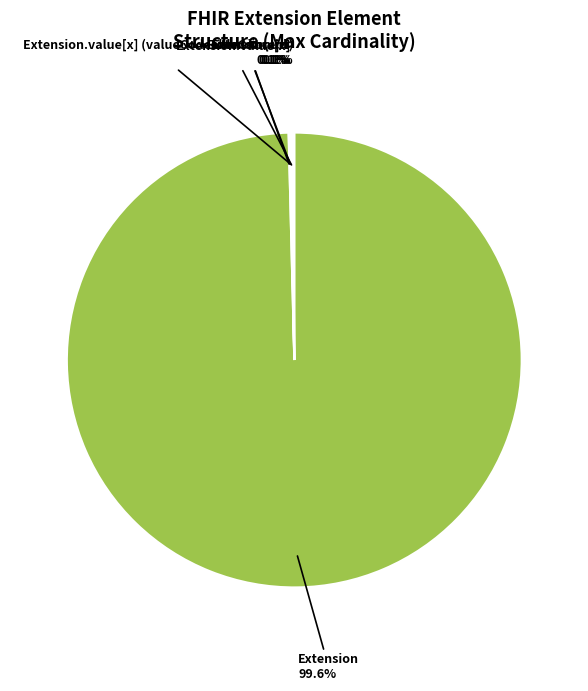

What portion of the pie excludes Extension?

0.4%